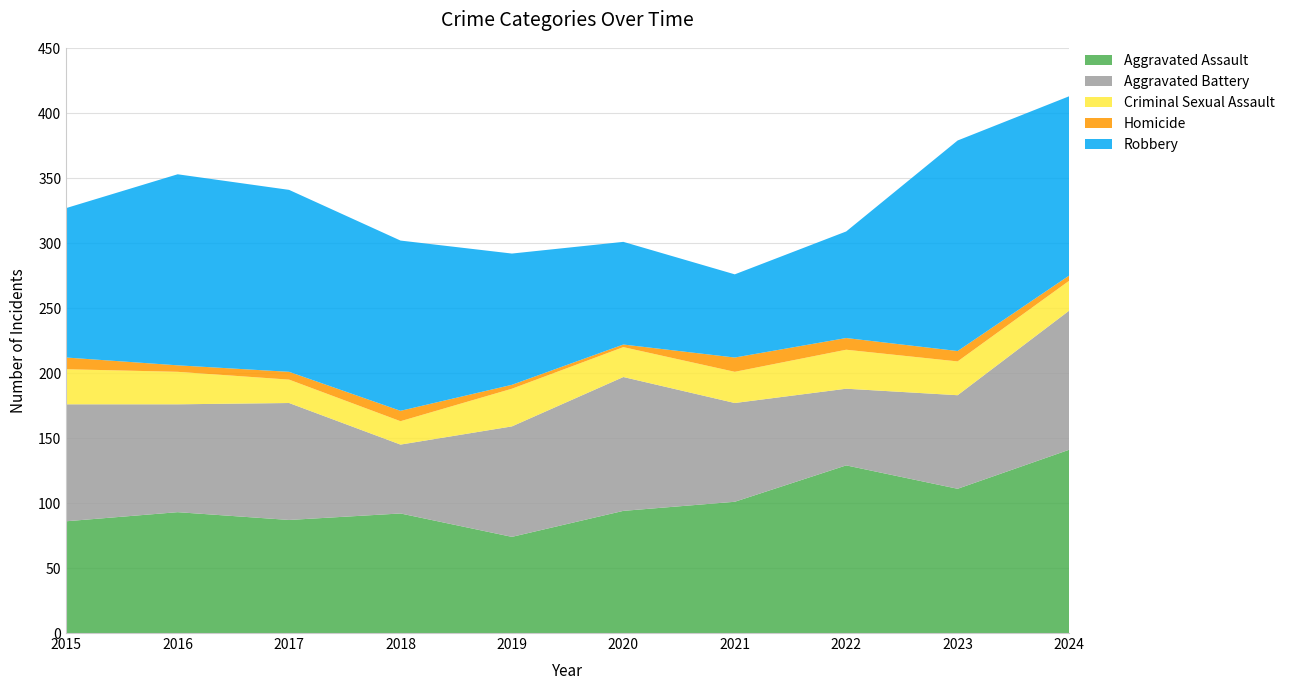

Reading left to right, what are all the values shown in this chart?

Aggravated Assault: 2015=86	2016=93	2017=87	2018=92	2019=74	2020=94	2021=101	2022=129	2023=111	2024=141
Aggravated Battery: 2015=90	2016=83	2017=90	2018=53	2019=85	2020=103	2021=76	2022=59	2023=72	2024=107
Criminal Sexual Assault: 2015=27	2016=25	2017=18	2018=18	2019=29	2020=23	2021=24	2022=30	2023=26	2024=23
Homicide: 2015=9	2016=5	2017=6	2018=8	2019=3	2020=2	2021=11	2022=9	2023=8	2024=4
Robbery: 2015=115	2016=147	2017=140	2018=131	2019=101	2020=79	2021=64	2022=82	2023=162	2024=138